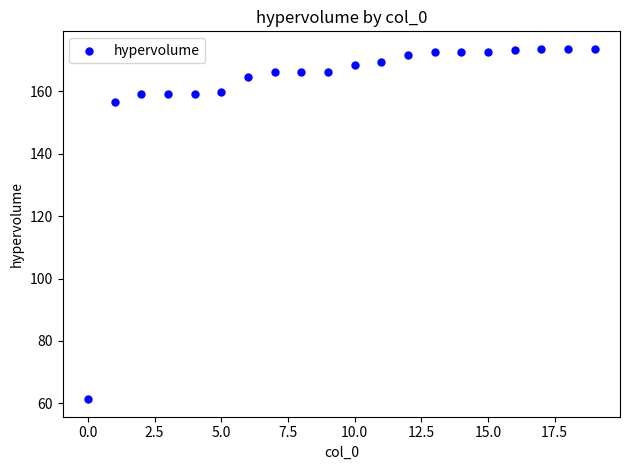

What is the range of Y values (max minus min)?

112.3